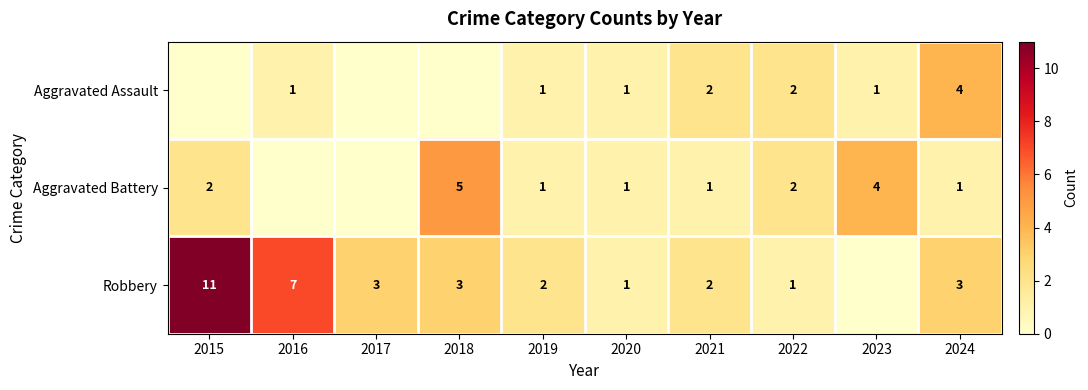

What is the difference between the Robbery values at 2015 and 2019?

9